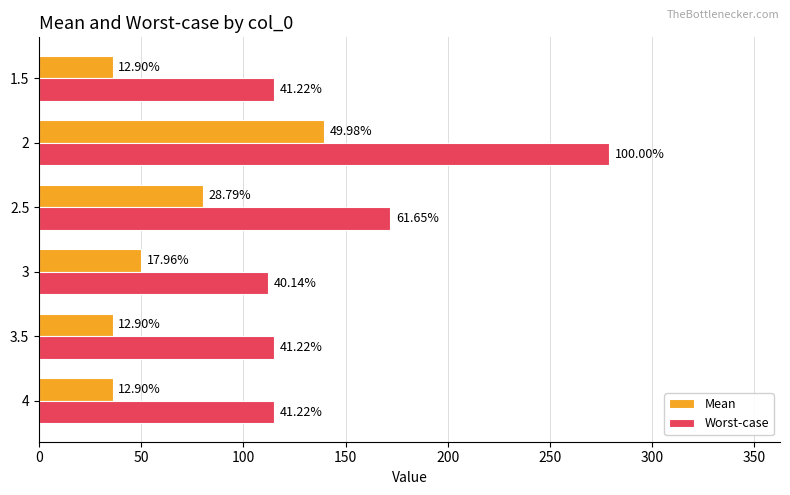

Which series has the widest spread of values?

Worst-case